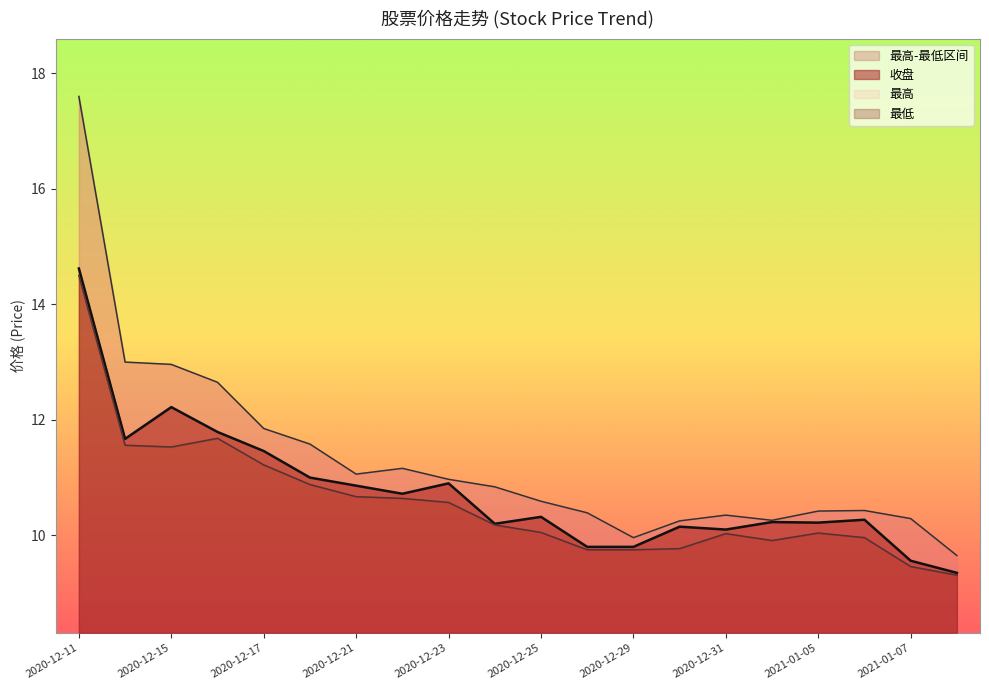

Which series changed the most between 2021-01-04 and 2021-01-06?

最高